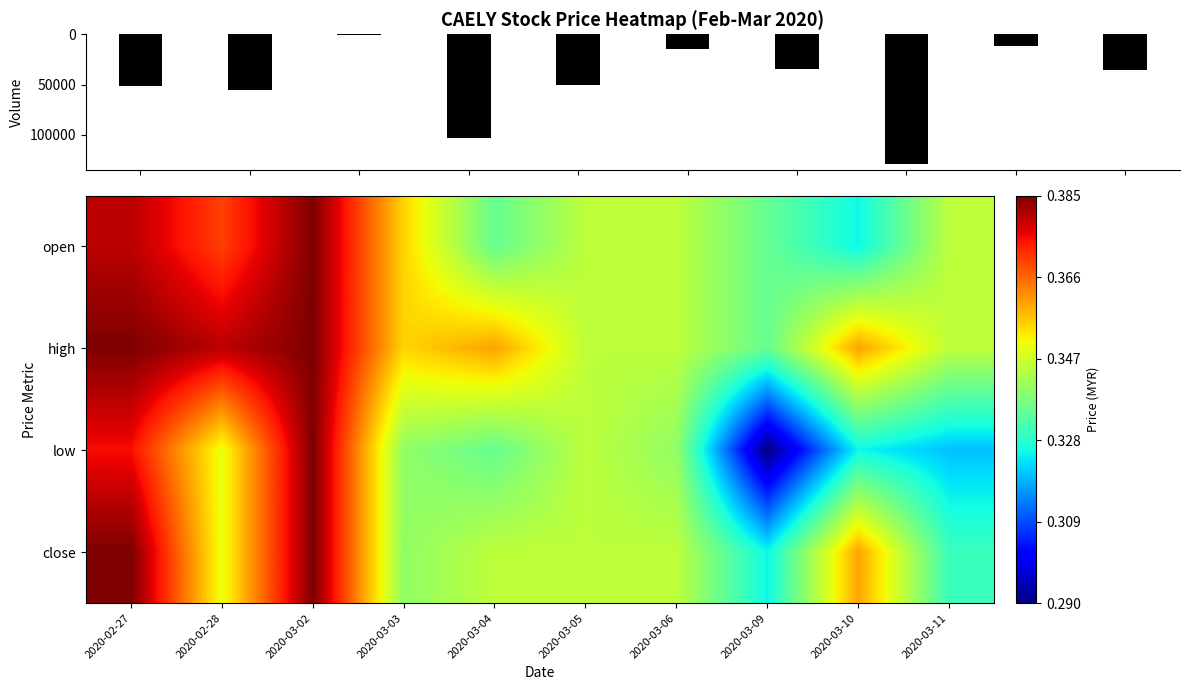

Which series has the largest range (max minus min)?

low